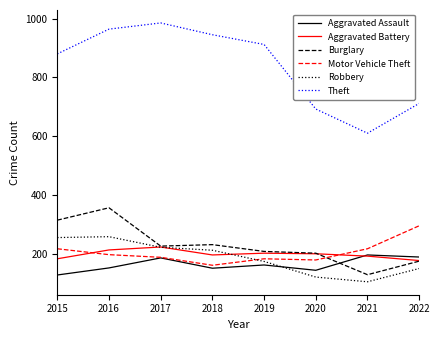

Which series has the largest total across all categories?

Theft